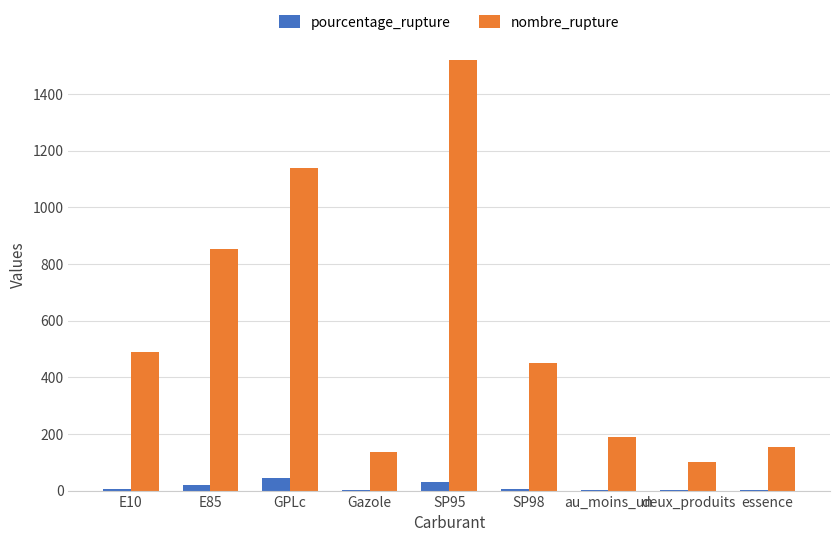

What is the sum of all nombre_rupture values?

5029.0